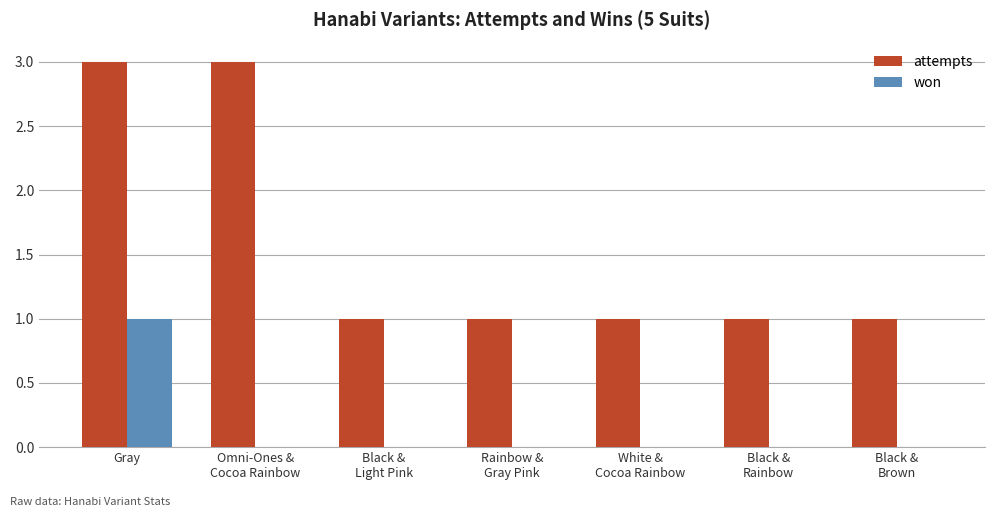

What is the average value of the attempts series?

2